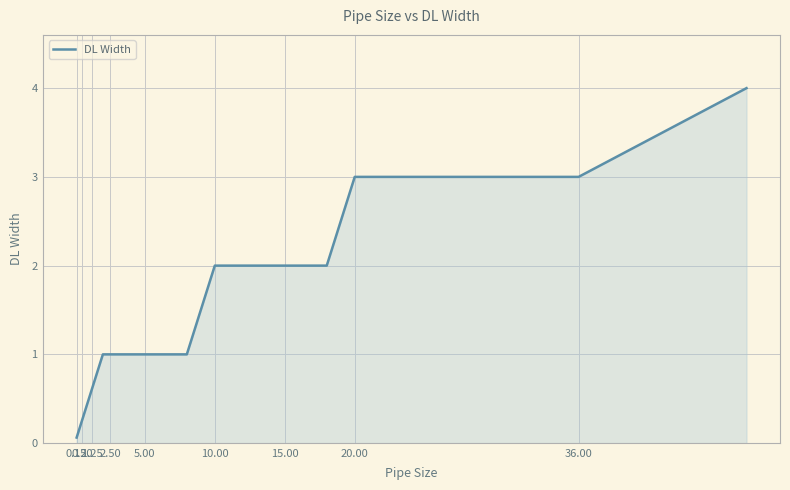

What is the difference between the maximum and minimum values?

3.9